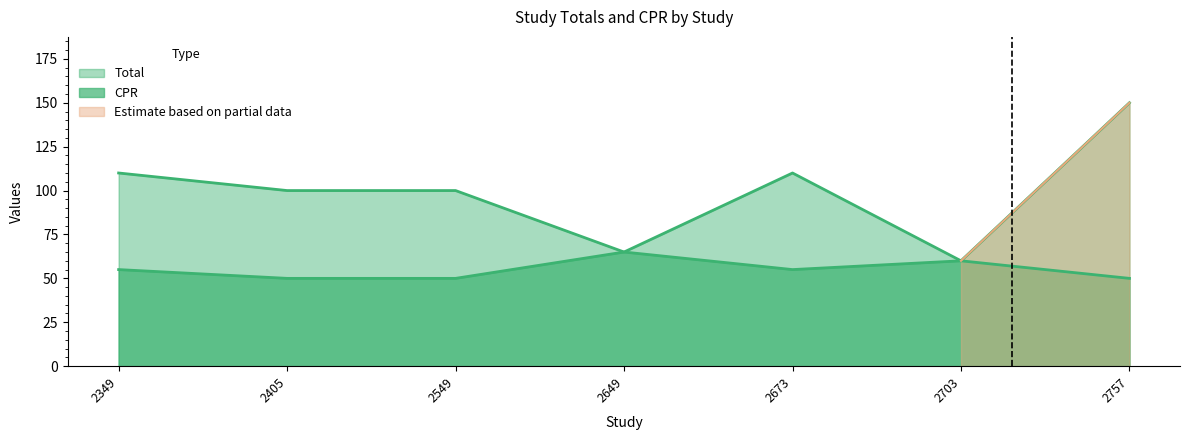

What value does the Total series have at 2405, to the nearest 5?

100